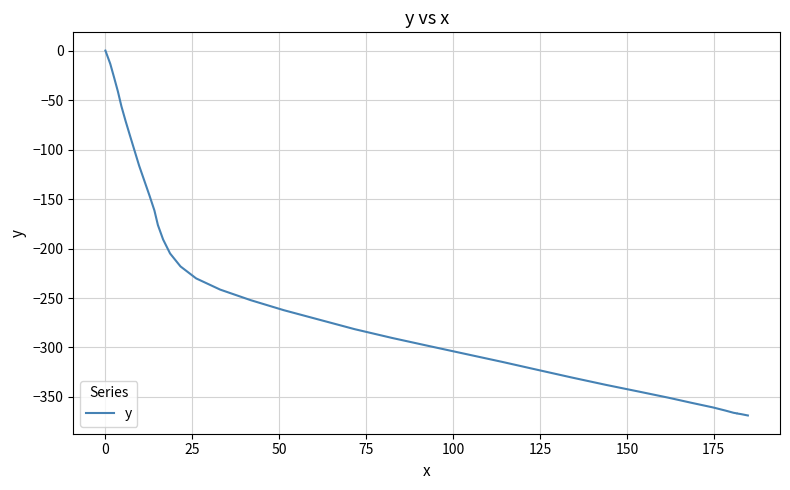

Reading left to right, extract all data points from this chart.

0.0	-13.4	-27.2	-41.4	-56.2	-71.1	-86.3	-101.3	-116.3	-131.5	-146.7	-161.6	-176.3	-190.9	-205.0	-218.1	-230.2	-241.5	-252.2	-262.3	-271.9	-281.5	-290.4	-298.4	-306.7	-314.6	-322.6	-330.3	-337.8	-344.6	-350.7	-356.0	-360.6	-363.8	-366.0	-366.6	-366.6	-366.7	-367.3	-368.7